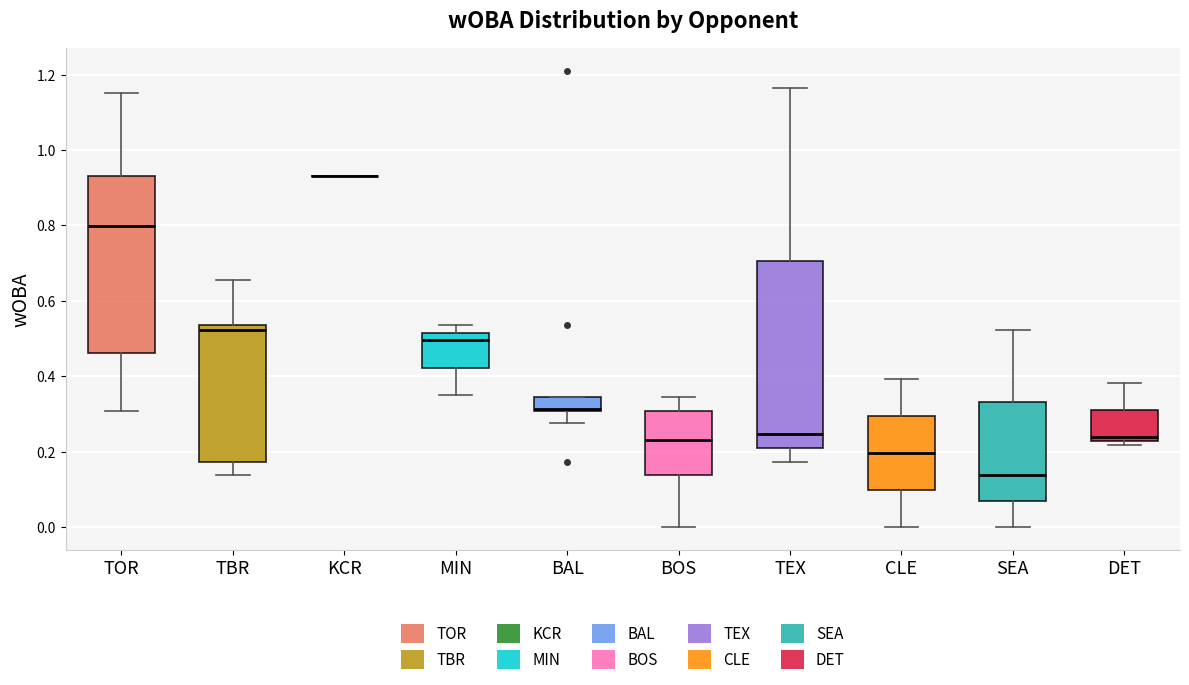

Reading left to right, transcribe this box plot: for each box, give where its median line is, the range the box spans, and where its two whiskers end, as read against the y-axis. The values are not printed on the chart, so give them approximately, as read against the axis.

TOR: median 0.80, box 0.46 to 0.94, whiskers 0.30 to 1.16
TBR: median 0.52, box 0.18 to 0.54, whiskers 0.14 to 0.66
KCR: box collapsed to a line at 0.94, whiskers 0.94 to 0.94
MIN: median 0.50, box 0.42 to 0.52, whiskers 0.36 to 0.54
BAL: median 0.32, box 0.30 to 0.34, whiskers 0.28 to 0.34
BOS: median 0.24, box 0.14 to 0.30, whiskers 0.00 to 0.34
TEX: median 0.24, box 0.20 to 0.70, whiskers 0.18 to 1.16
CLE: median 0.20, box 0.10 to 0.30, whiskers 0.00 to 0.40
SEA: median 0.14, box 0.06 to 0.34, whiskers 0.00 to 0.52
DET: median 0.24, box 0.22 to 0.32, whiskers 0.22 (just below the box's lower edge) to 0.38